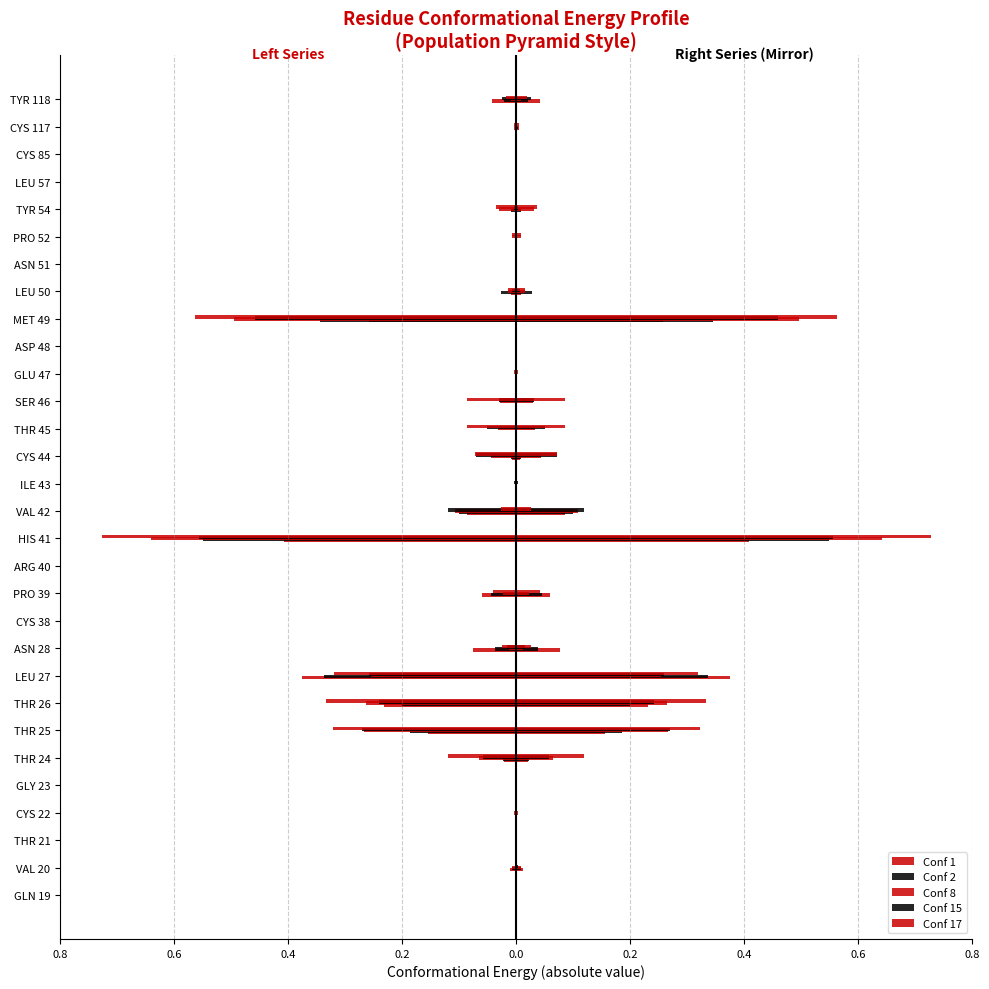

What is the minimum value shown in the chart?

-0.7